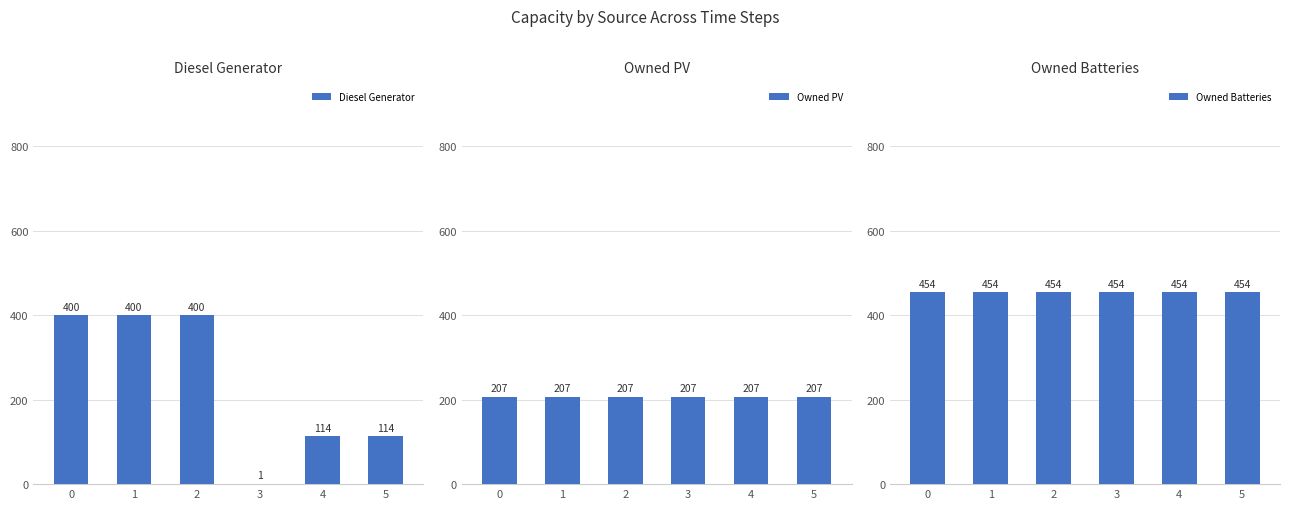

At 4, list the series in order from largest to smallest.

Owned Batteries, Owned PV, Diesel Generator